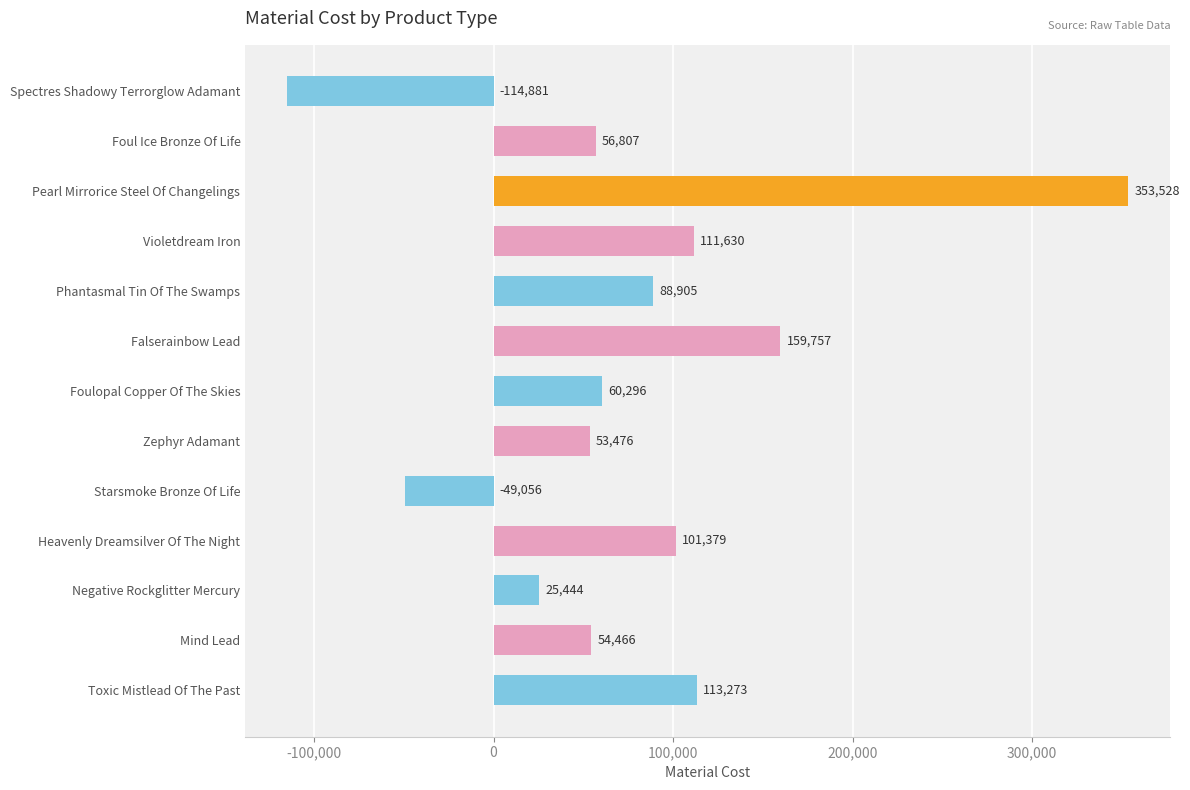

List the labels in order of value, smallest first.

Spectres Shadowy Terrorglow Adamant, Starsmoke Bronze Of Life, Negative Rockglitter Mercury, Zephyr Adamant, Mind Lead, Foul Ice Bronze Of Life, Foulopal Copper Of The Skies, Phantasmal Tin Of The Swamps, Heavenly Dreamsilver Of The Night, Violetdream Iron, Toxic Mistlead Of The Past, Falserainbow Lead, Pearl Mirrorice Steel Of Changelings